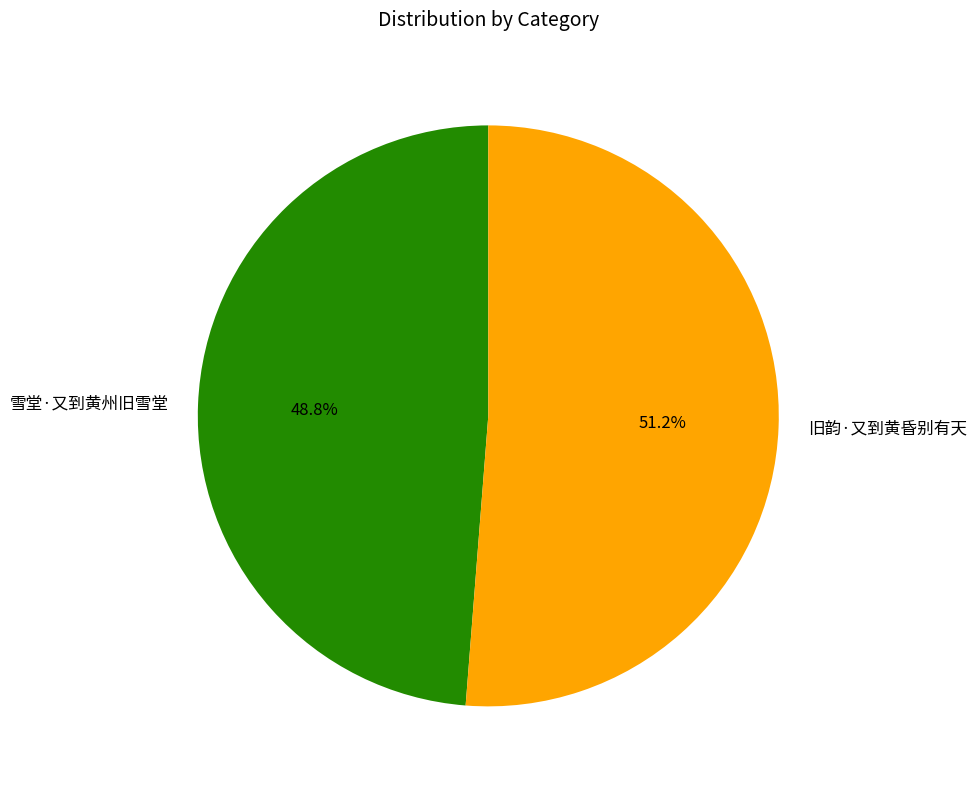

Combined, what portion of the pie is 旧韵·又到黄昏别有天 and 雪堂·又到黄州旧雪堂?

100.0%